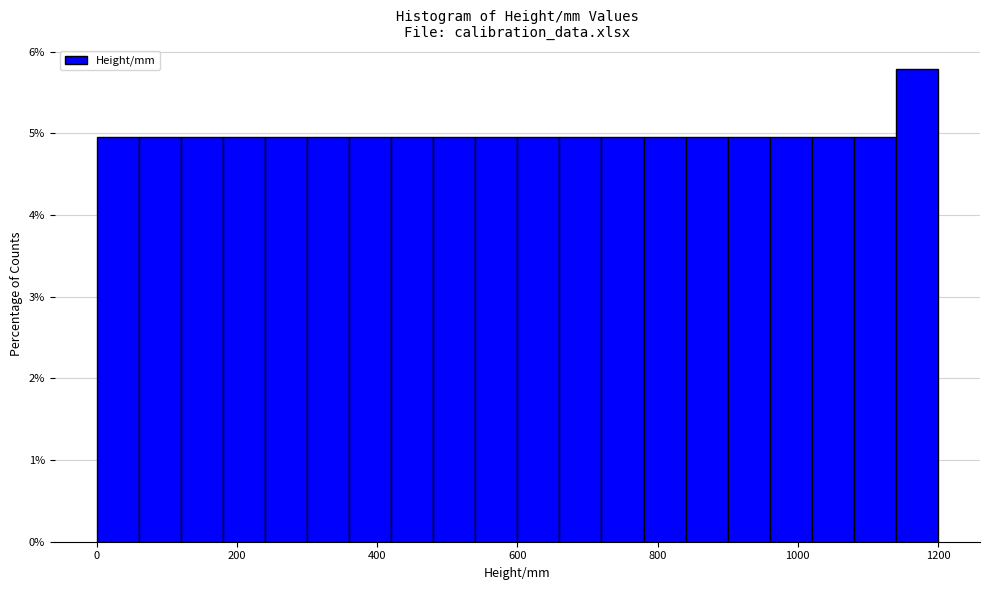

Read against the x-axis, roughly where is the centre of the tallest bar?

1180